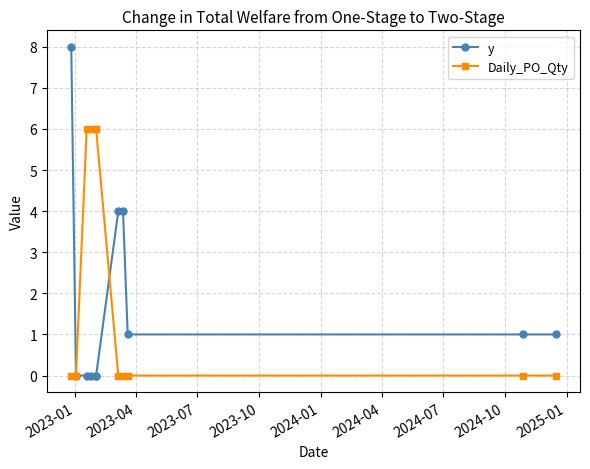

Which series has the largest total across all categories?

Daily_PO_Qty